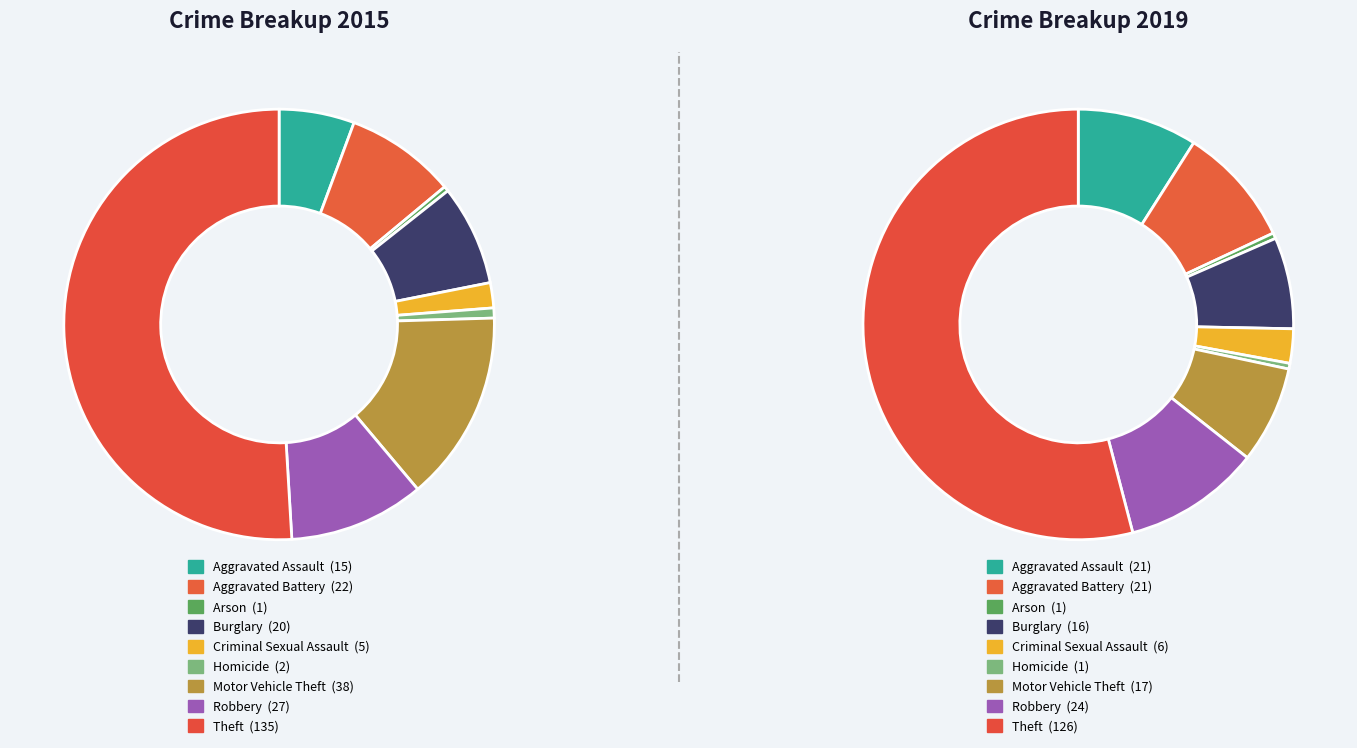

Rank the categories by 2019 value from lowest to highest.

Arson, Homicide, Criminal Sexual Assault, Burglary, Motor Vehicle Theft, Aggravated Assault, Aggravated Battery, Robbery, Theft